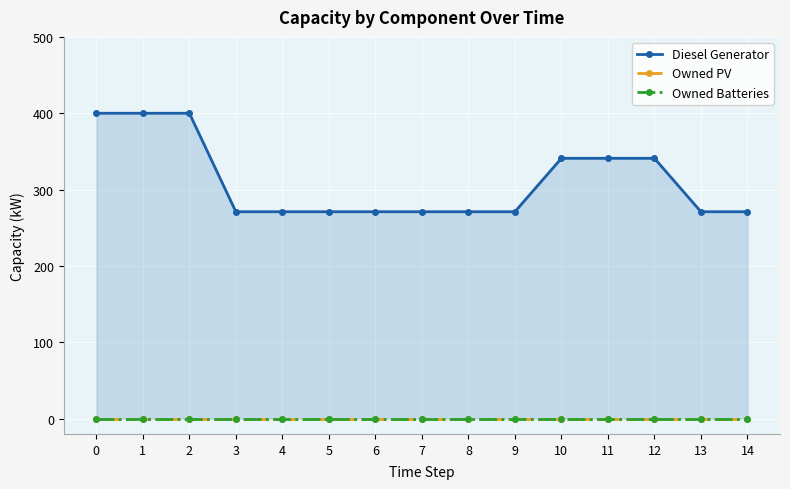

The value of Diesel Generator at 12 is 171. True or false?

False